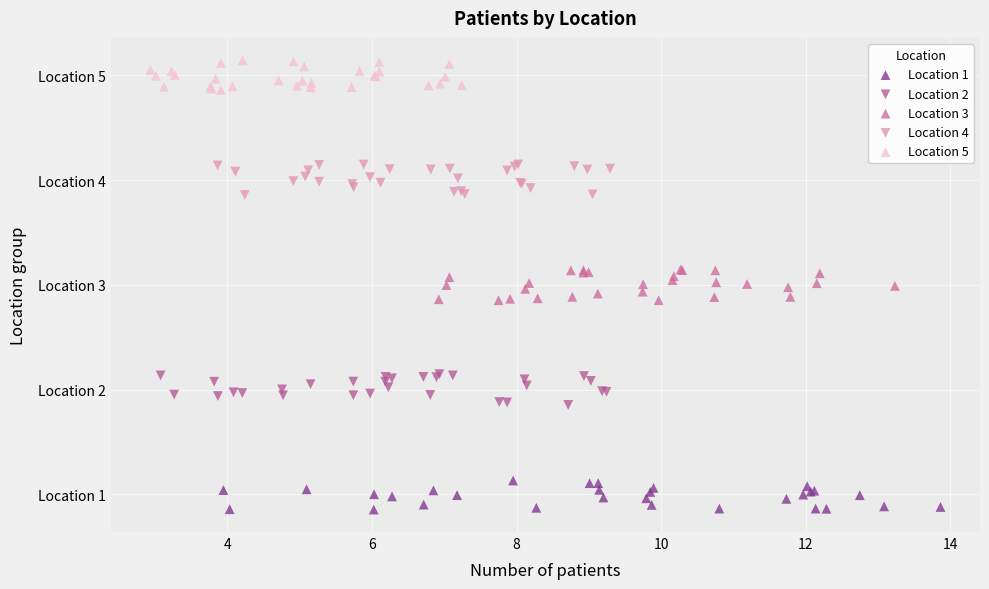

Which series reaches the minimum Y coordinate?

Location 1